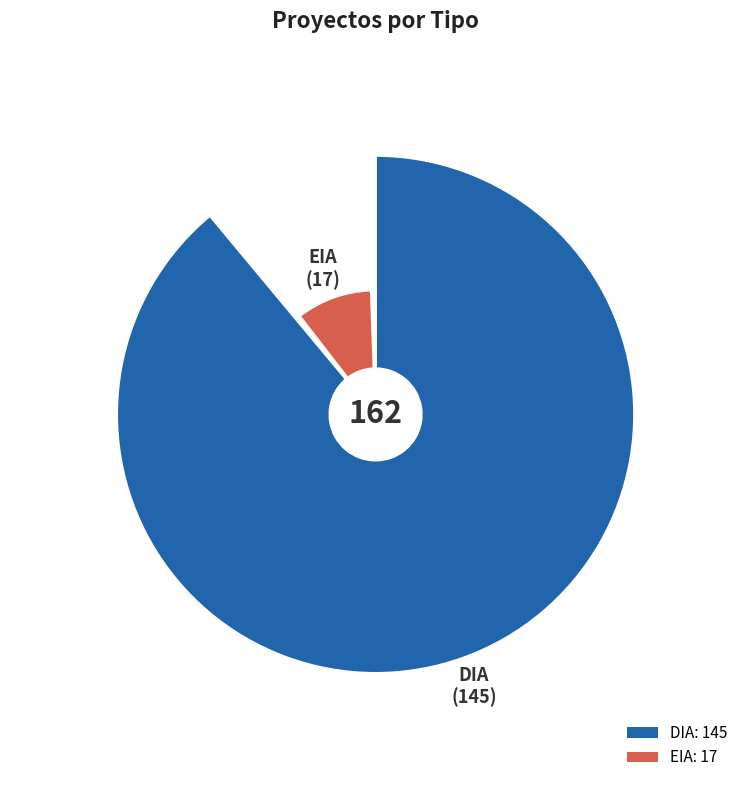

Does DIA account for over 50% of the chart?

Yes